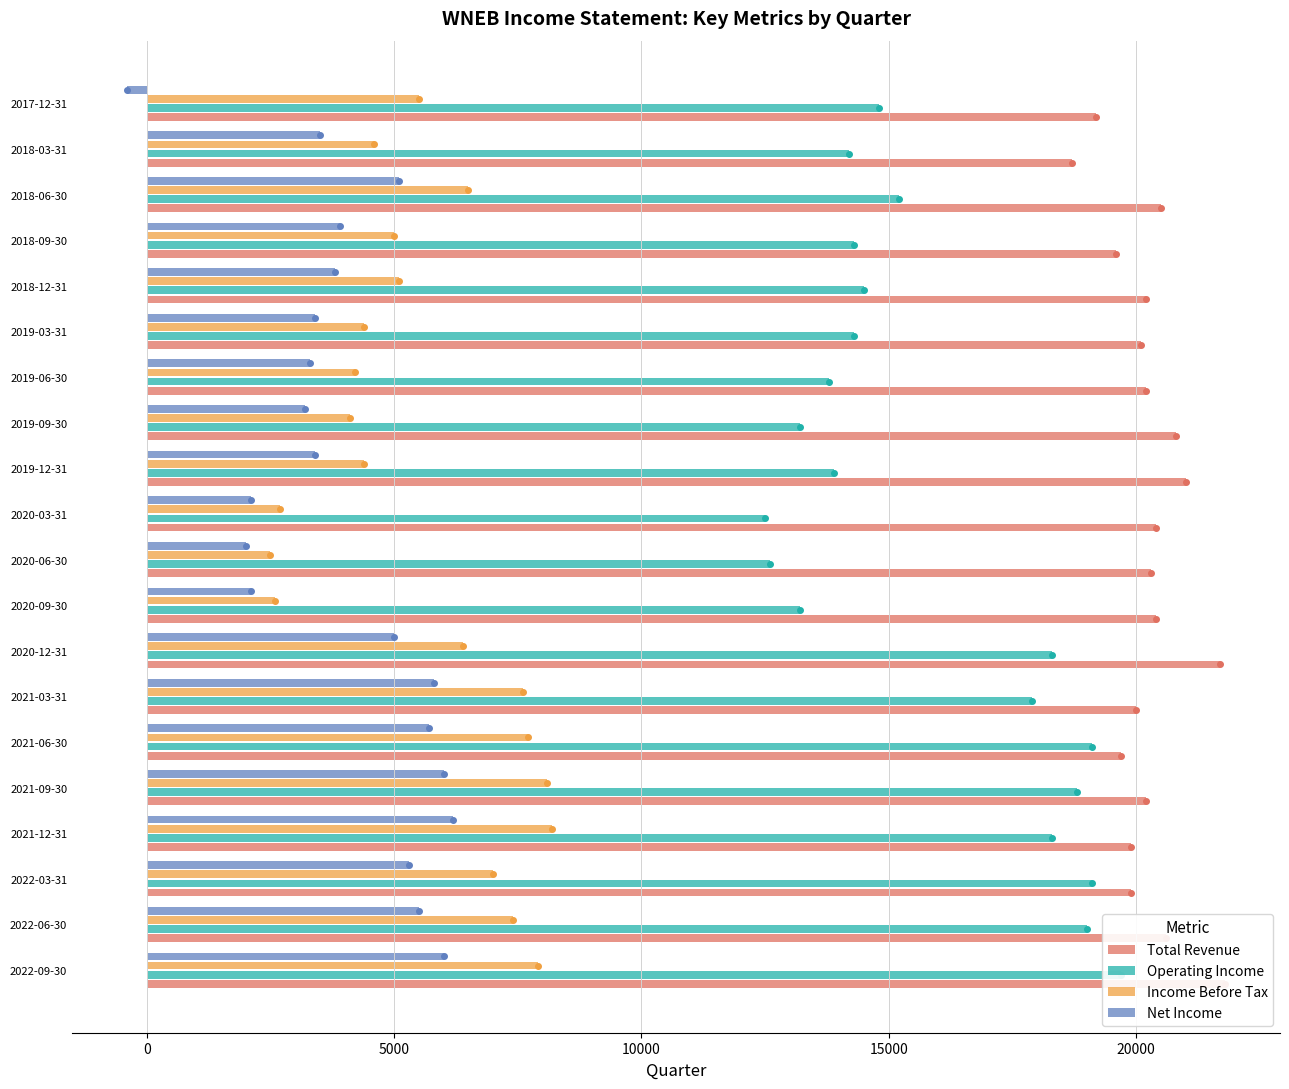

Does the chart contain any negative values?

Yes